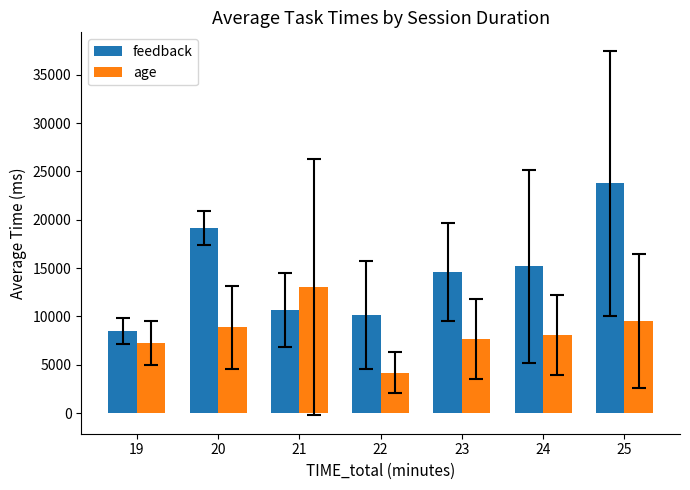

What is the maximum value for feedback?

23780.5